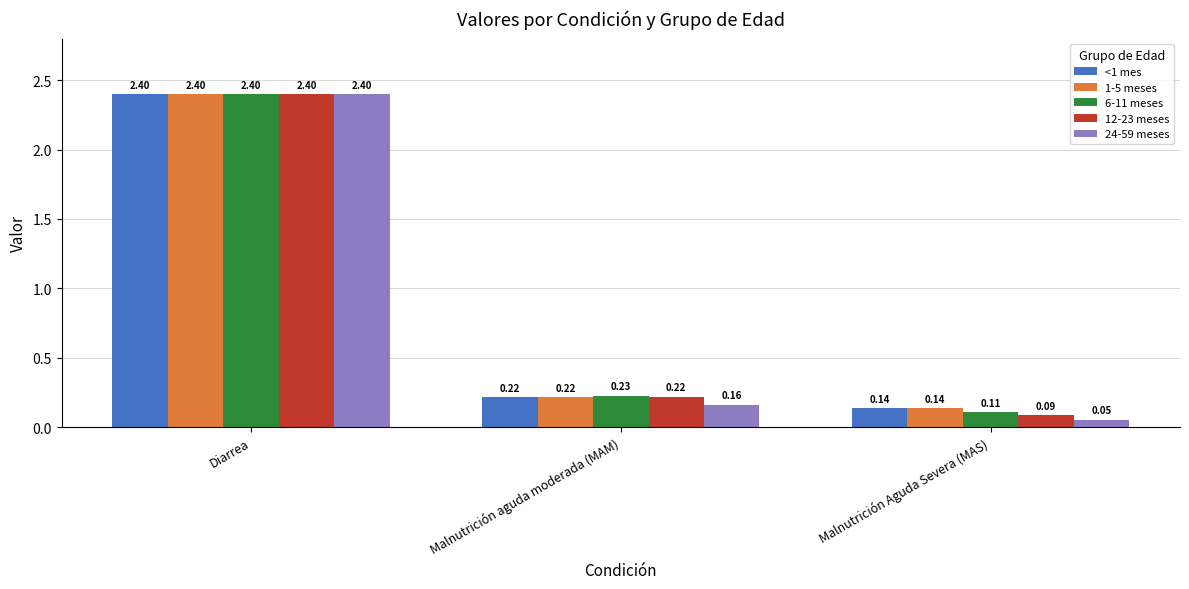

How many groups of bars are there?

3